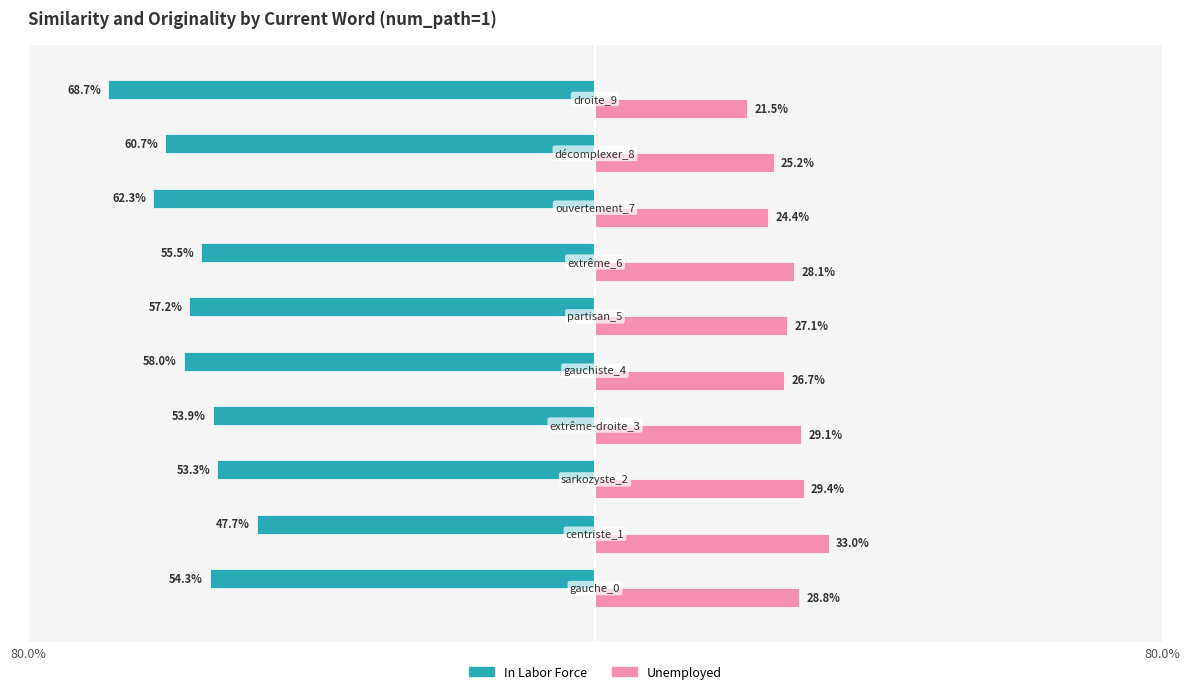

What are all the series names shown in the legend?

In Labor Force, Unemployed